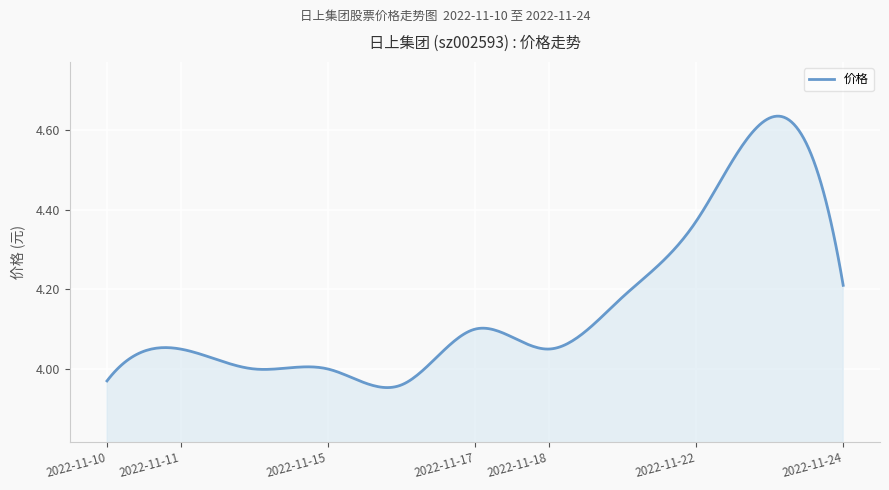

What is the difference between the maximum and minimum values?

0.7